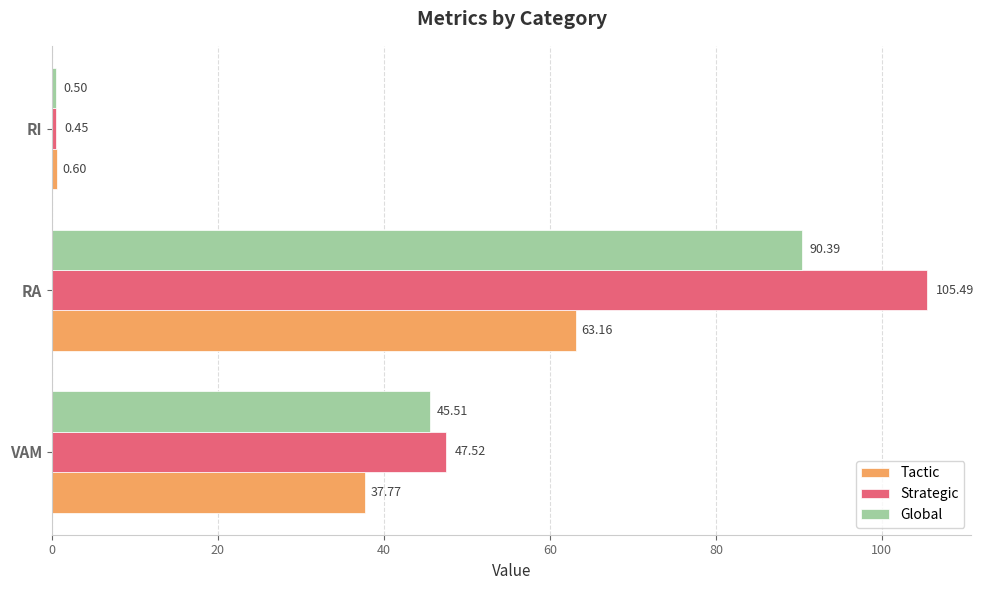

At which category does the chart reach its minimum across all series?

RI